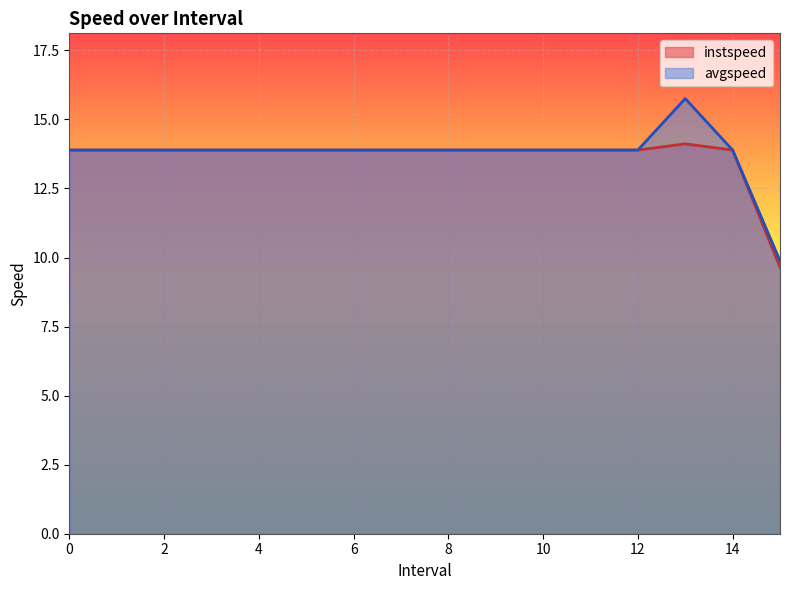

What is the label of the 1st point from the right?

15.0